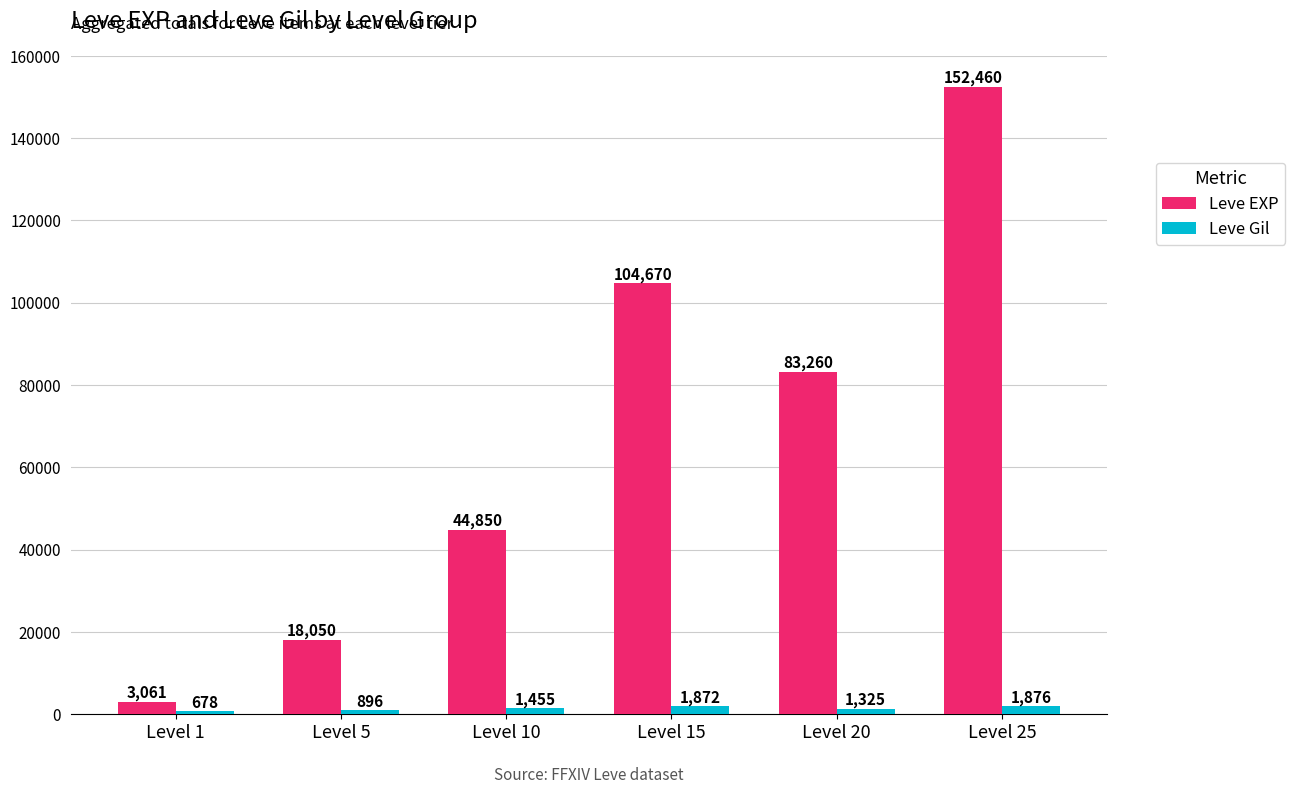

Which series has the largest total across all categories?

Leve EXP